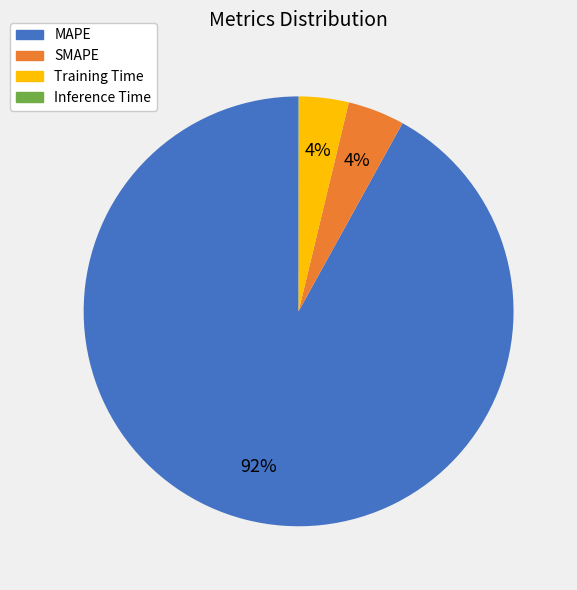

To the nearest percent, what is the difference between the largest and smallest slice percentages?

92%